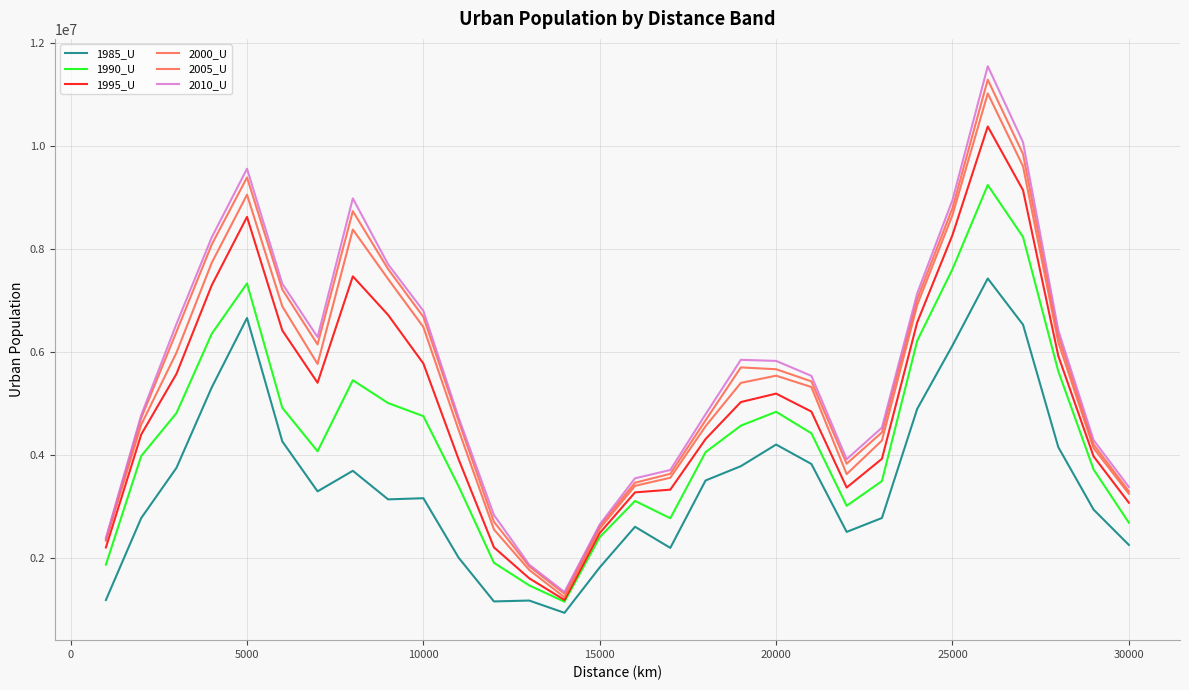

In 1990_U, how many points are higher than both neighbors (excluding endpoints)?

5